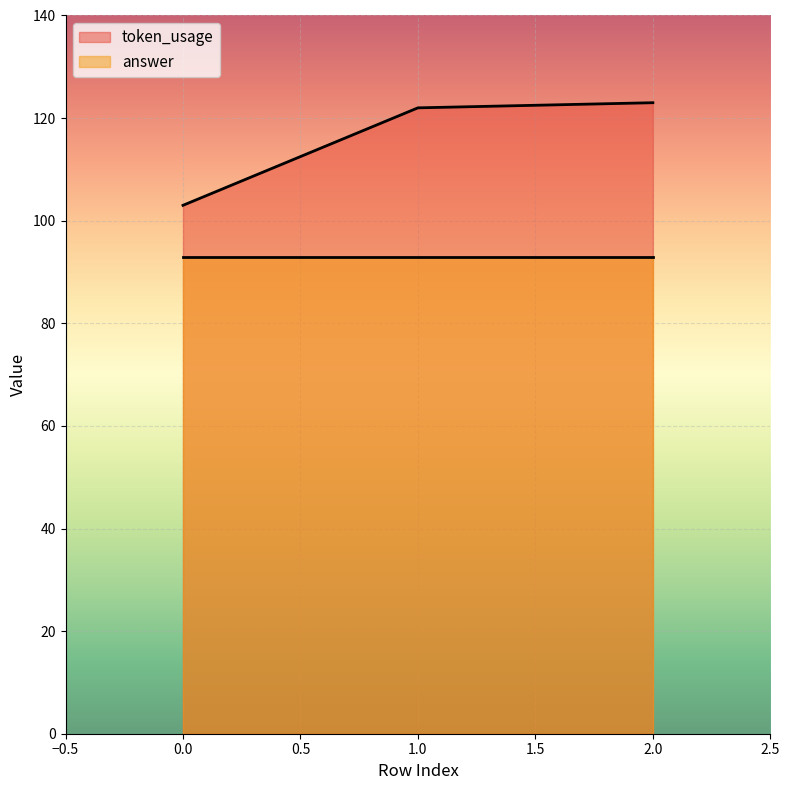

Which has a higher value, 1 or 0?

1